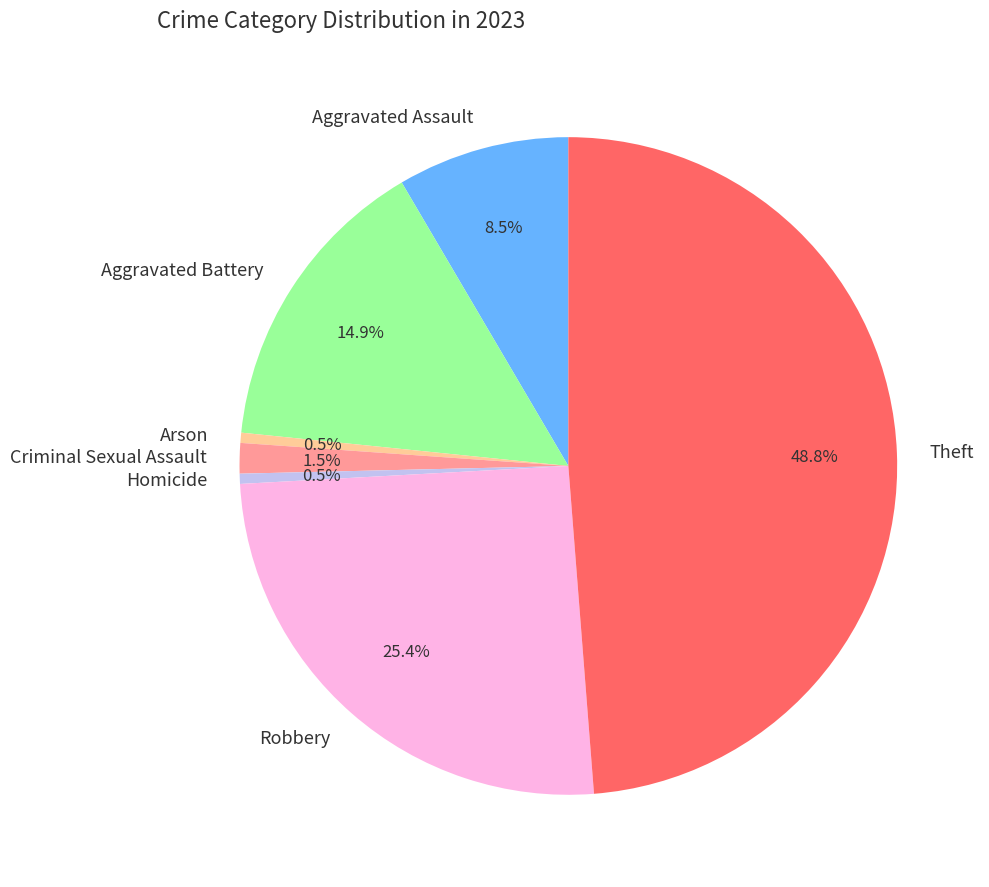

Approximately how many times larger is the value at Aggravated Battery compared to Aggravated Assault?

1.8